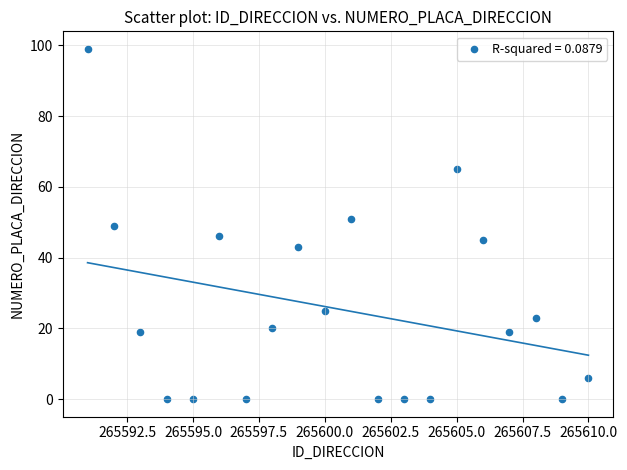

What is the range of X values (max minus min)?

19